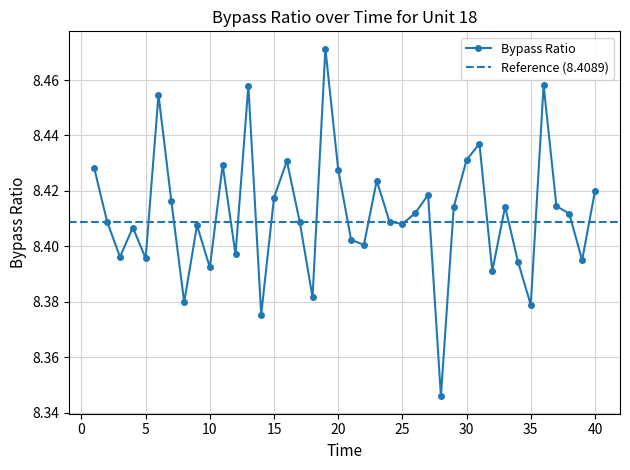

Count the values in the range 8 to 9.

40